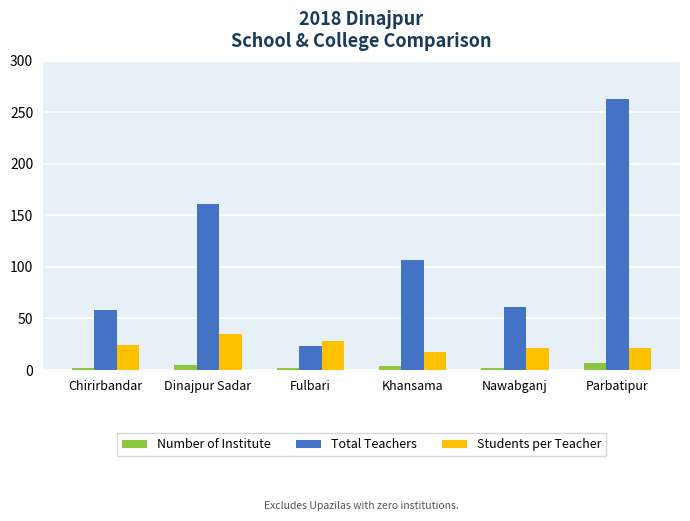

What is the difference between the highest and lowest values at Nawabganj?

59